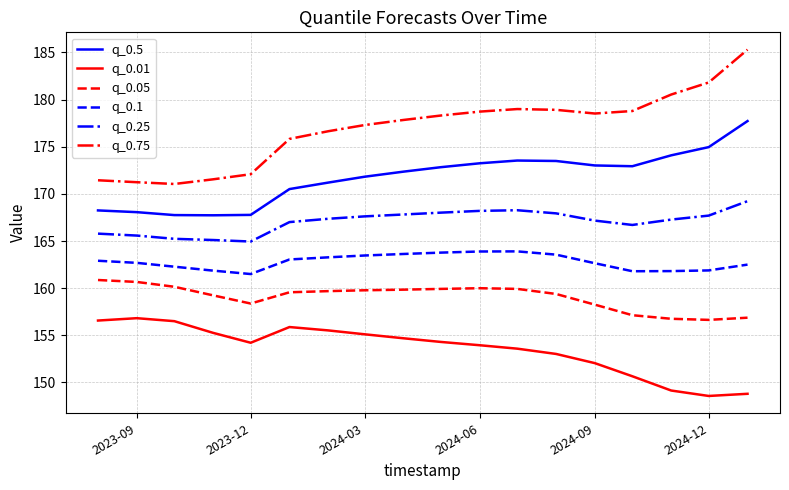

What is the difference between the maximum and minimum values in the q_0.1 series?

2.4